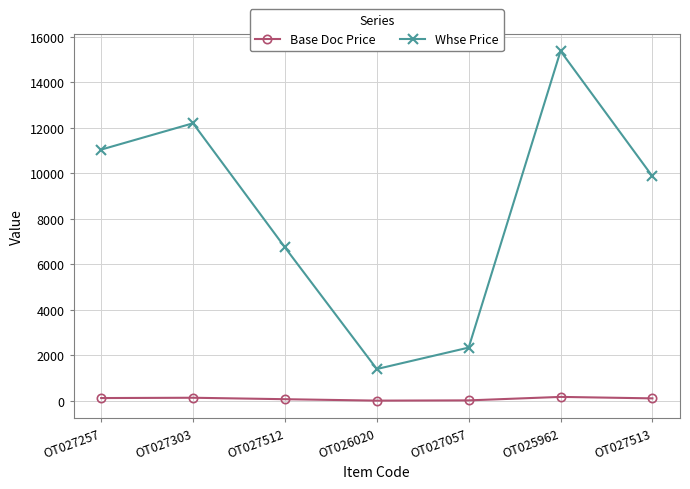

In Base Doc Price, how many points are higher than both neighbors (excluding endpoints)?

2